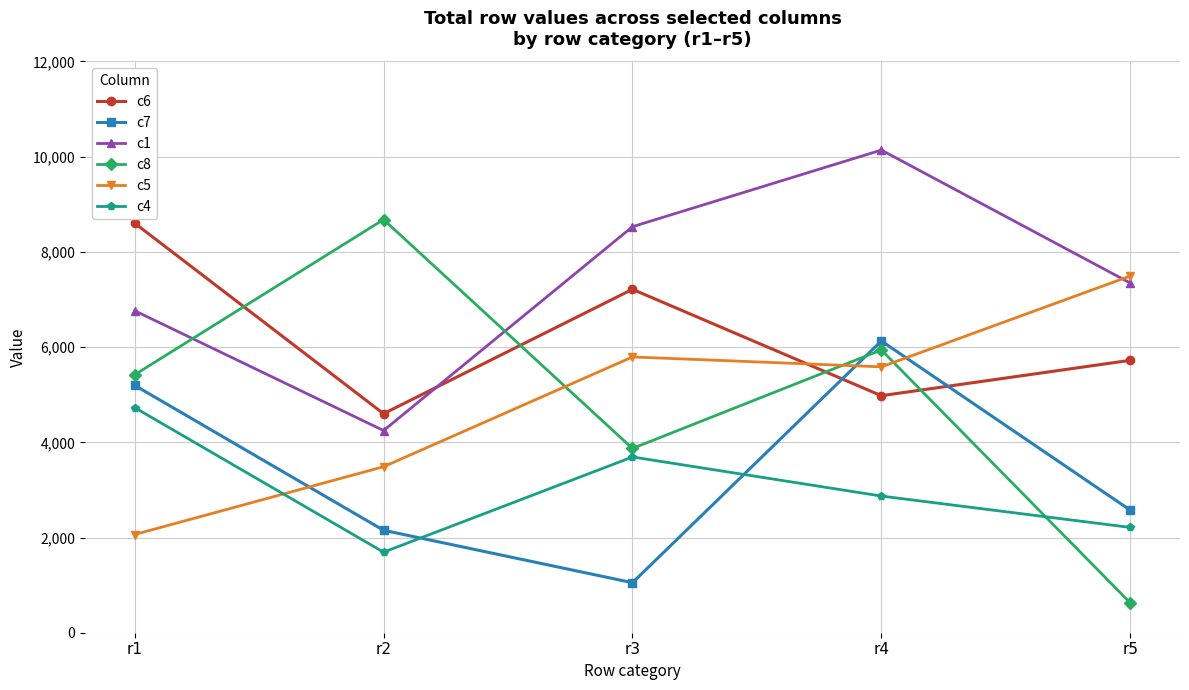

What is the lowest value of the c5 series?

2063